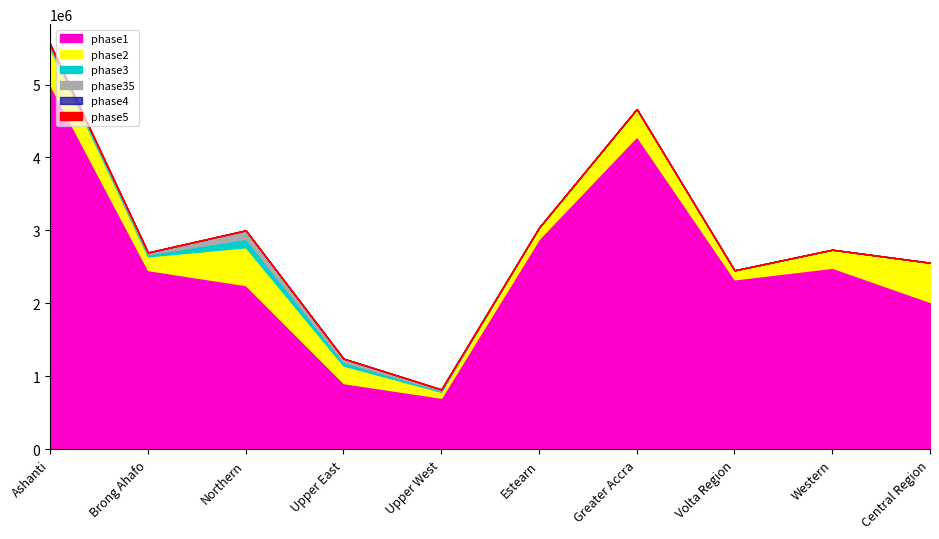

How many data points in phase35 are less than 16126?

5